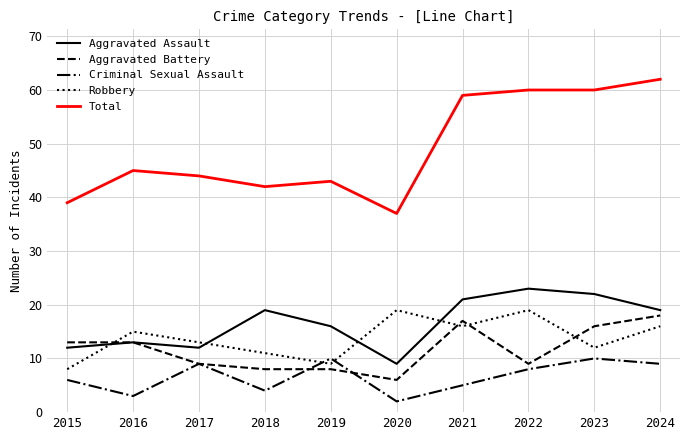

What is the difference between the Criminal Sexual Assault values at 2016 and 2017?

6